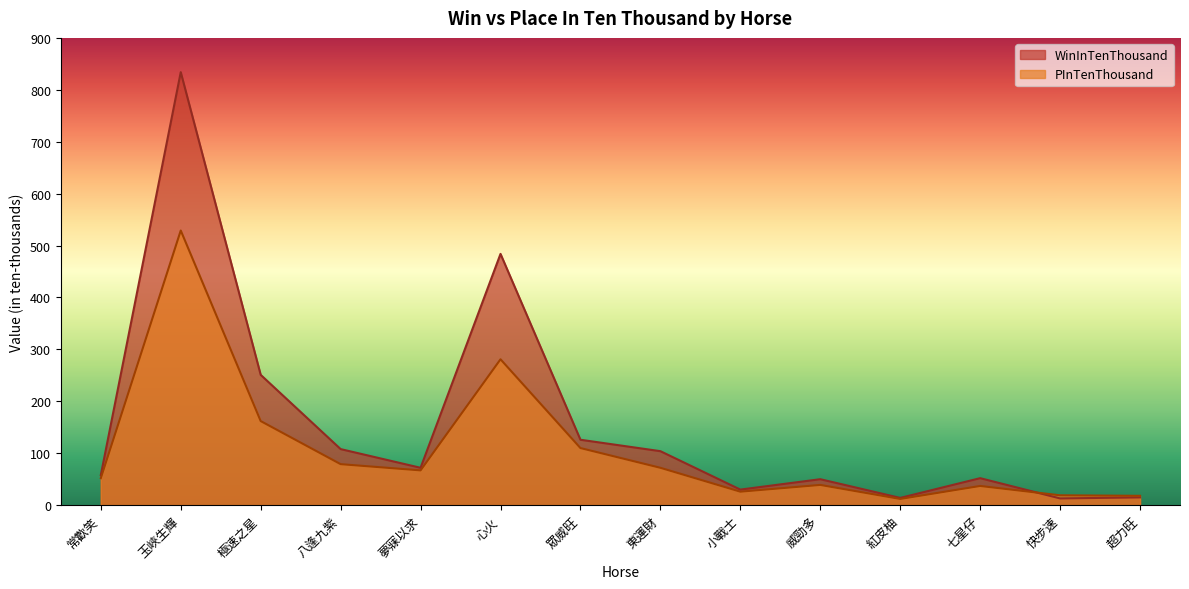

Reading left to right, extract all data points from this chart.

WinInTenThousand: 常歡笑=58	玉峽生輝=834	極速之星=251	八逢九紫=108	夢寐以求=72	心火=484	眾威旺=126	東運財=104	小戰士=30	威勁多=50	紅皮柚=14	七星仔=52	快步速=13	超力旺=15
PInTenThousand: 常歡笑=52	玉峽生輝=529	極速之星=162	八逢九紫=79	夢寐以求=67	心火=281	眾威旺=110	東運財=72	小戰士=26	威勁多=39	紅皮柚=12	七星仔=37	快步速=19	超力旺=18